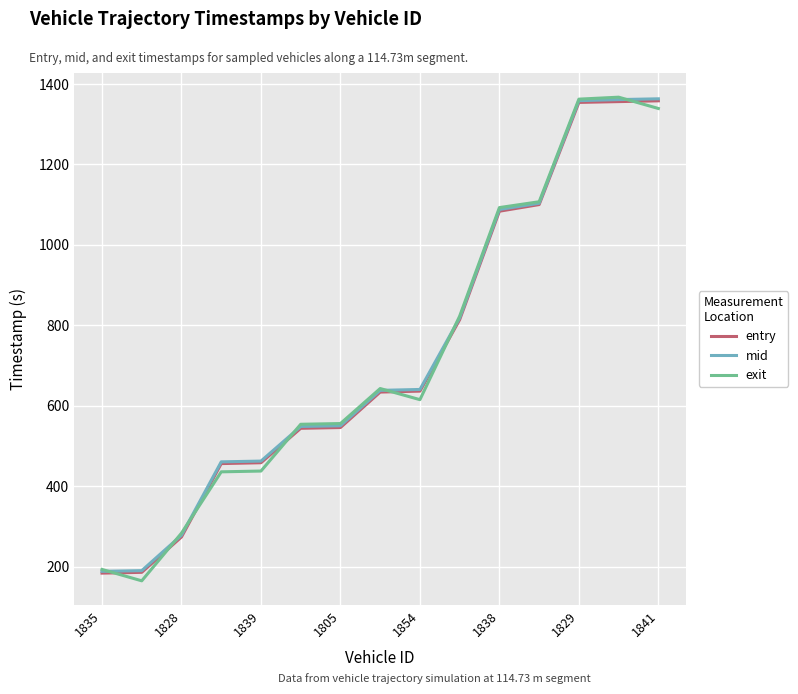

What is the maximum value for entry?

1358.2